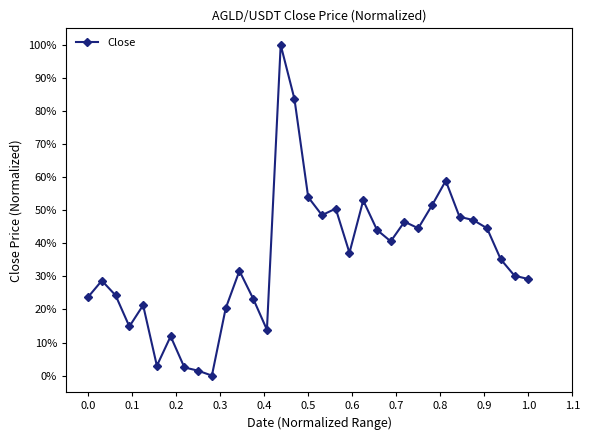

Is this an area chart (filled region under the line)?

No